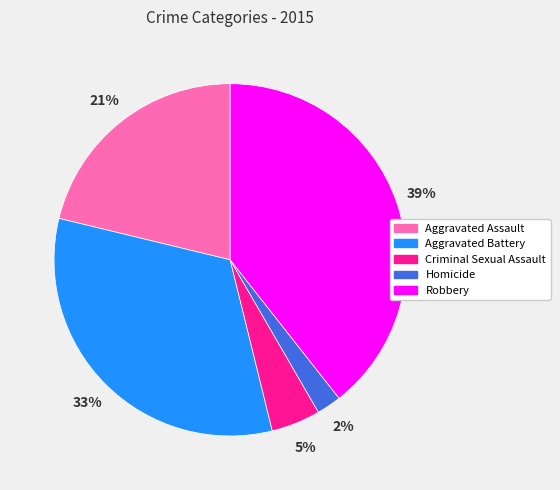

Is there a majority slice in this chart?

No